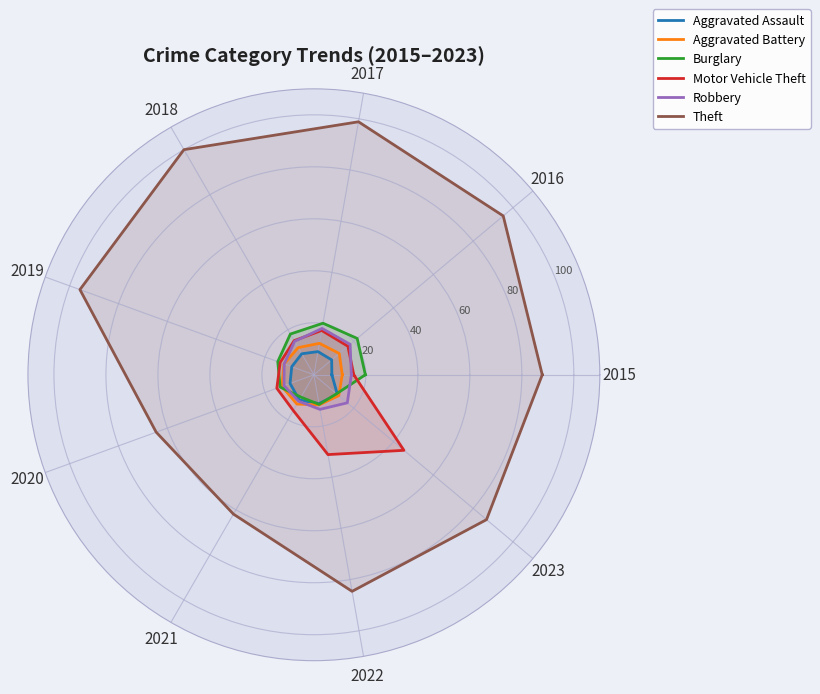

At which label is Robbery closest to 14?

2015